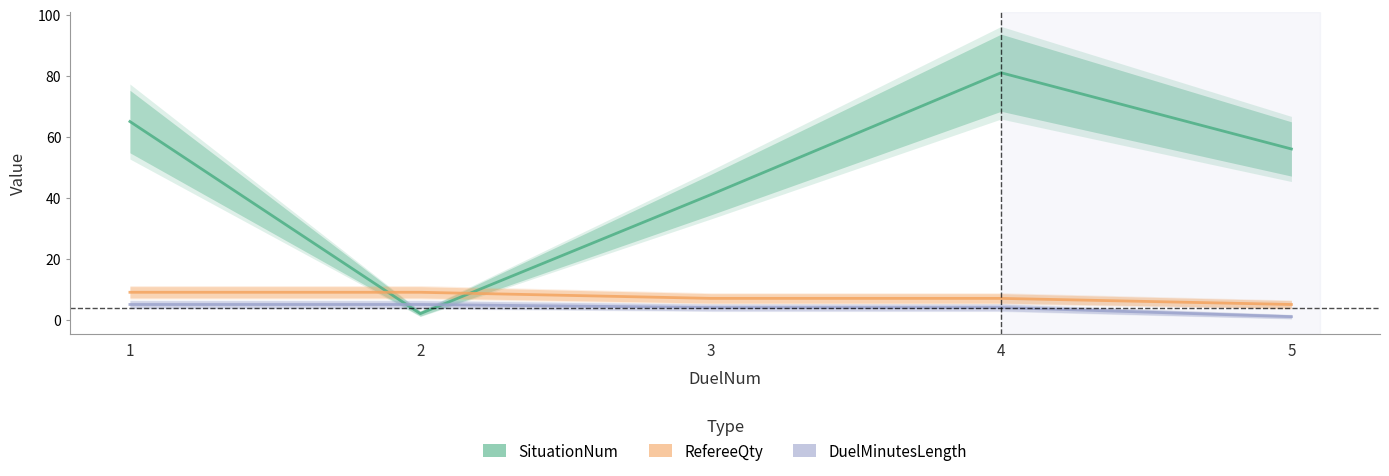

At which label does DuelMinutesLength first exceed 4?

1